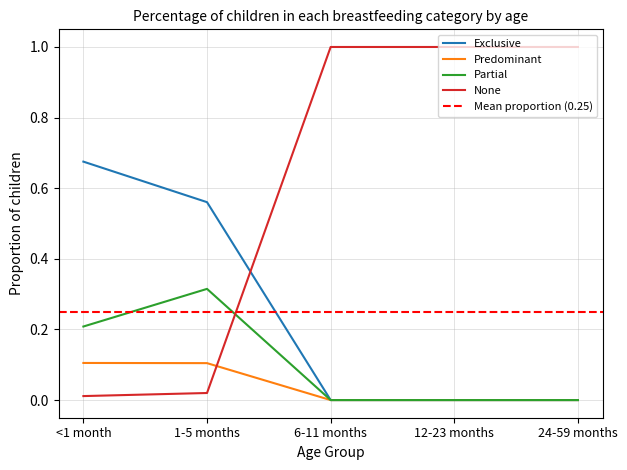

Count the Exclusive values in the range 0 to 1.

5